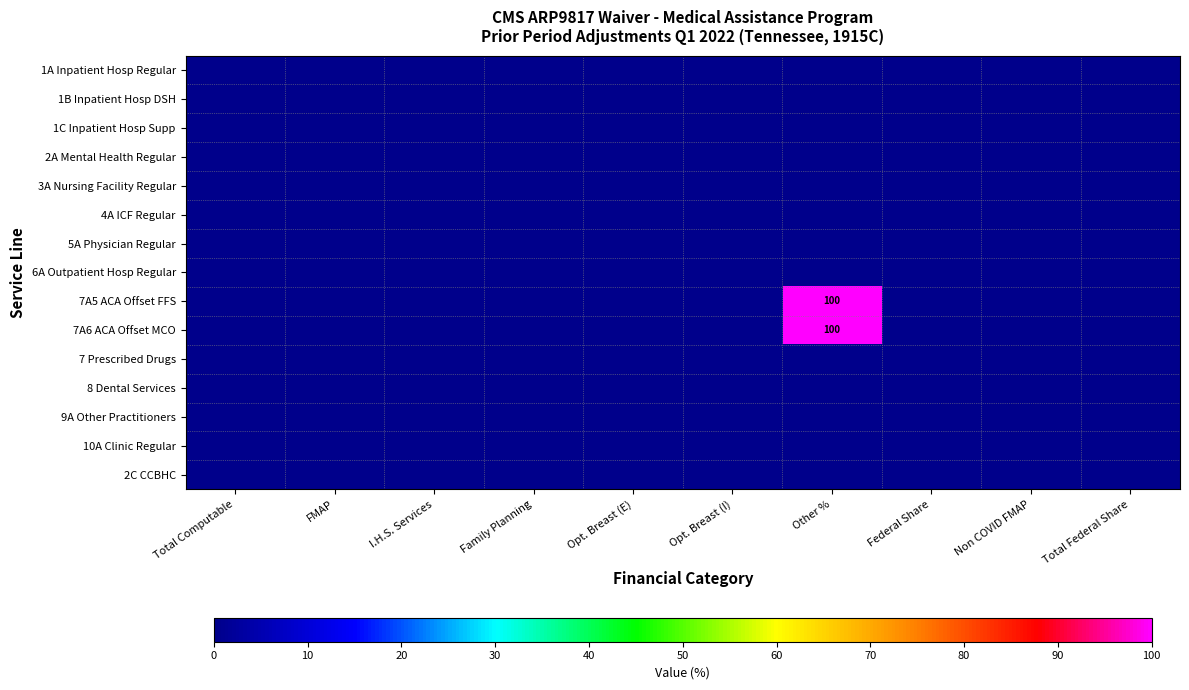

Is the value of 9A Other Practitioners at Other % greater than the value of 1C Inpatient Hosp Supp at Federal Share?

No